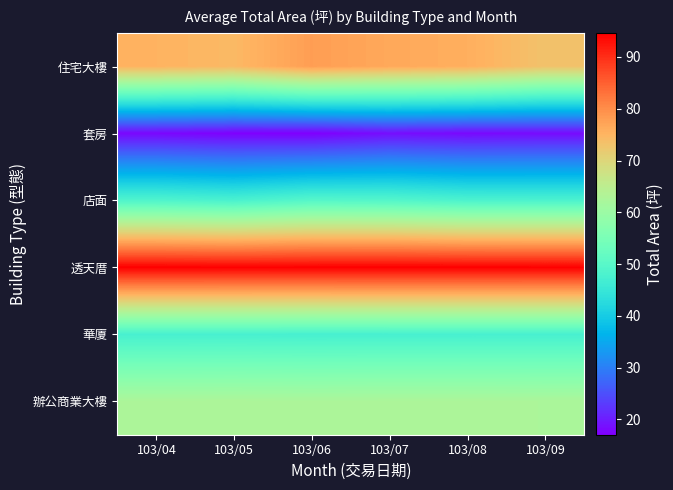

Which series has the largest total across all categories?

透天厝